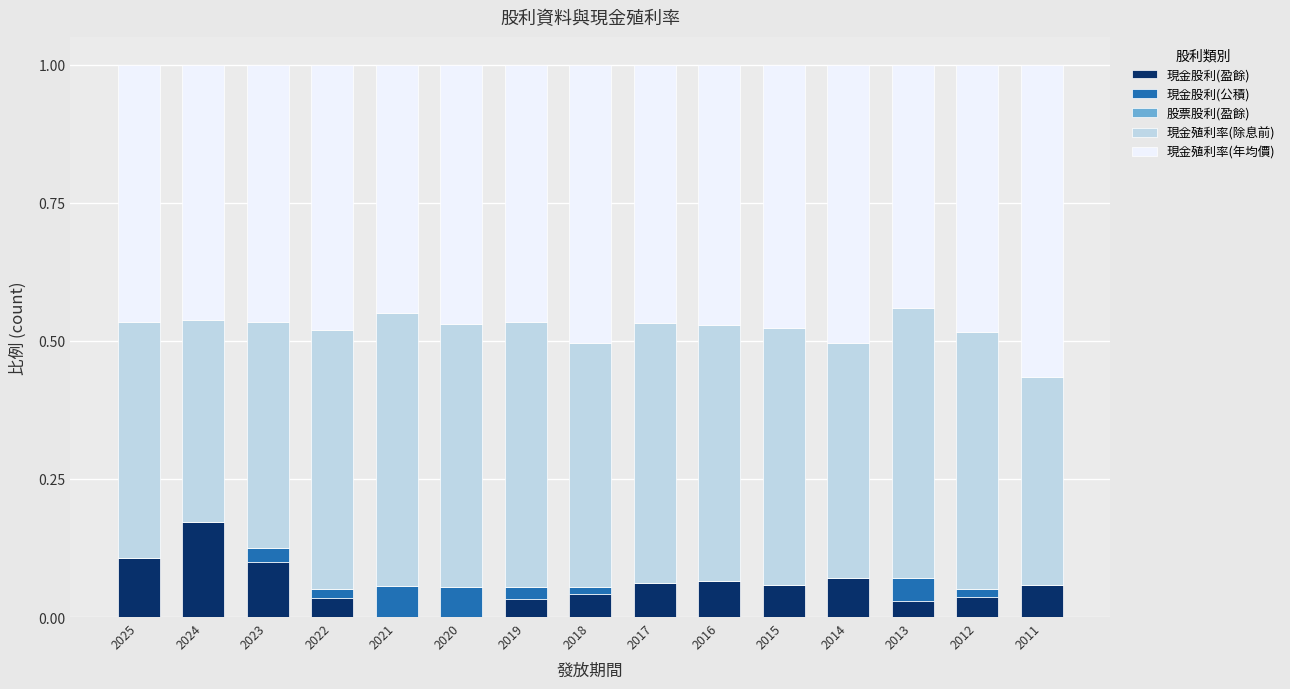

At which label does 現金股利(盈餘) reach its peak?

2024